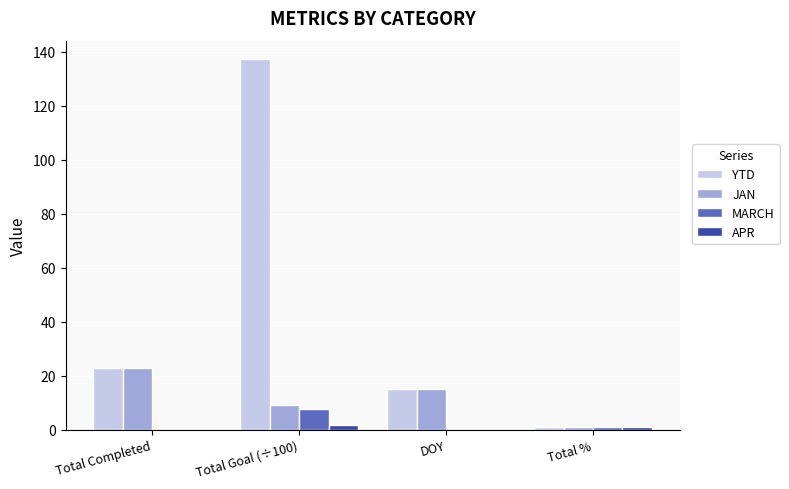

Count the number of data series in this chart.

4